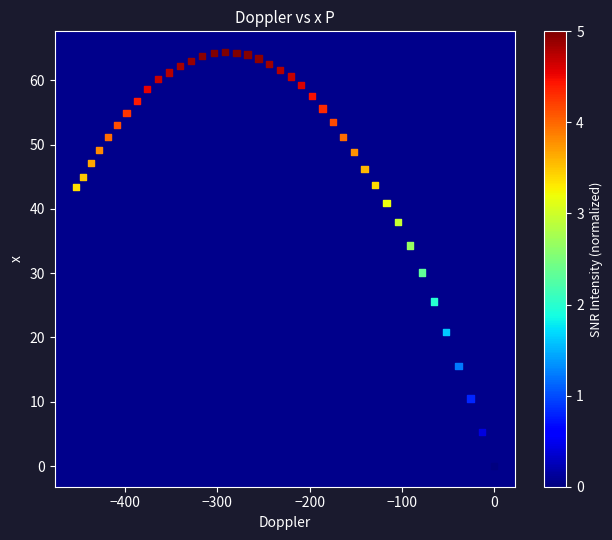

What is the range of X values (max minus min)?

453.4